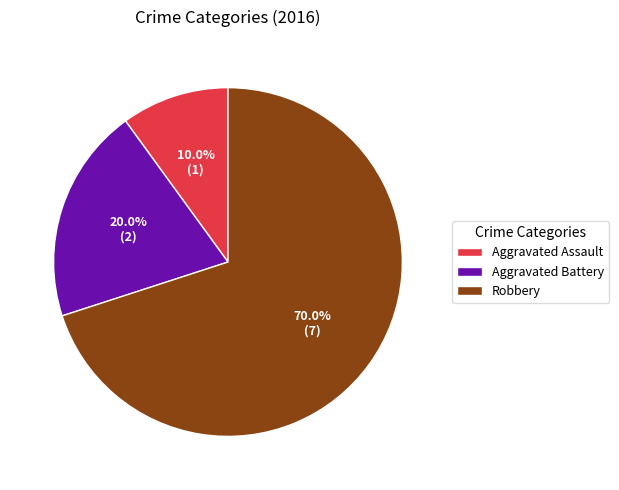

Which slice is the smallest?

Aggravated Assault